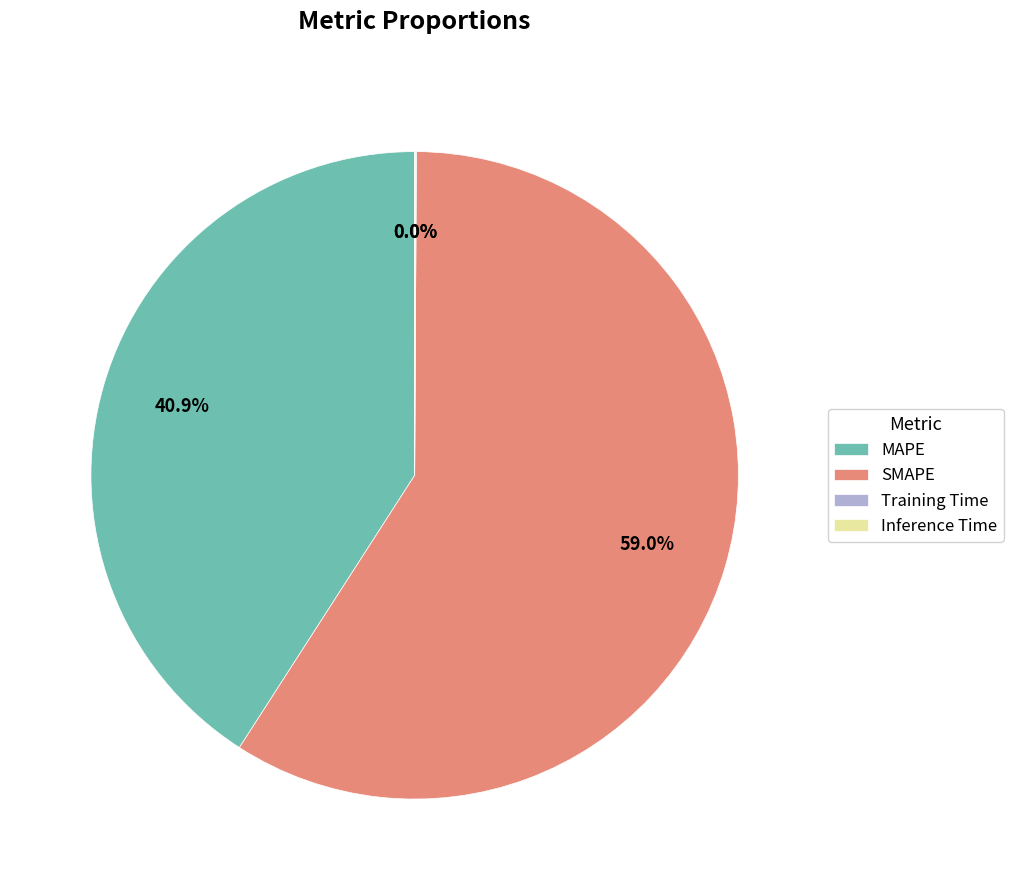

To the nearest percent, what is the average slice percentage?

25%